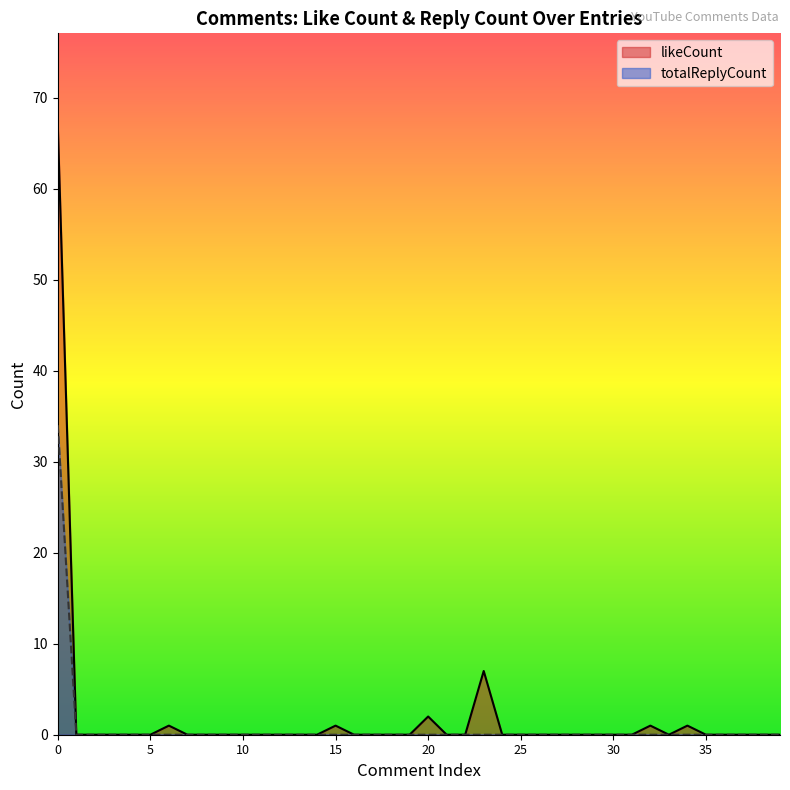

List the labels in order of likeCount value, smallest first.

1, 2, 3, 4, 5, 7, 8, 9, 10, 11, 12, 13, 14, 16, 17, 18, 19, 21, 22, 24, 25, 26, 27, 28, 29, 30, 31, 33, 35, 36, 37, 38, 39, 6, 15, 32, 34, 20, 23, 0